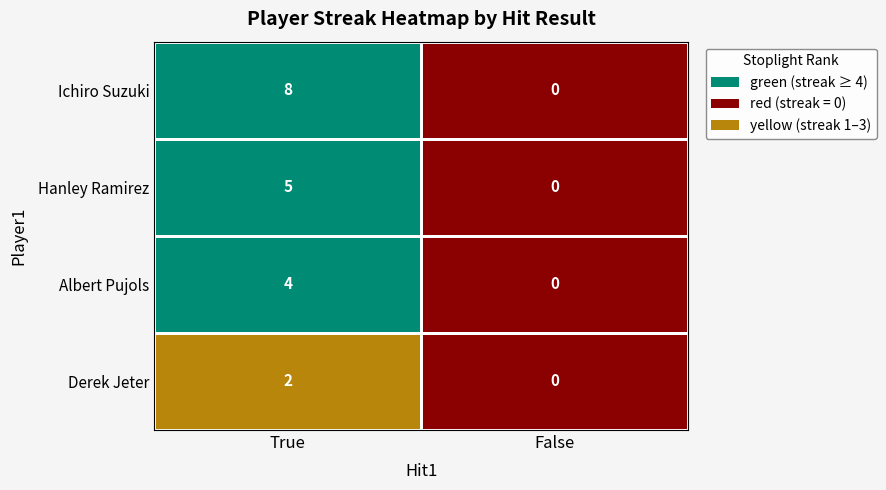

What is the average value of the Derek Jeter series?

1